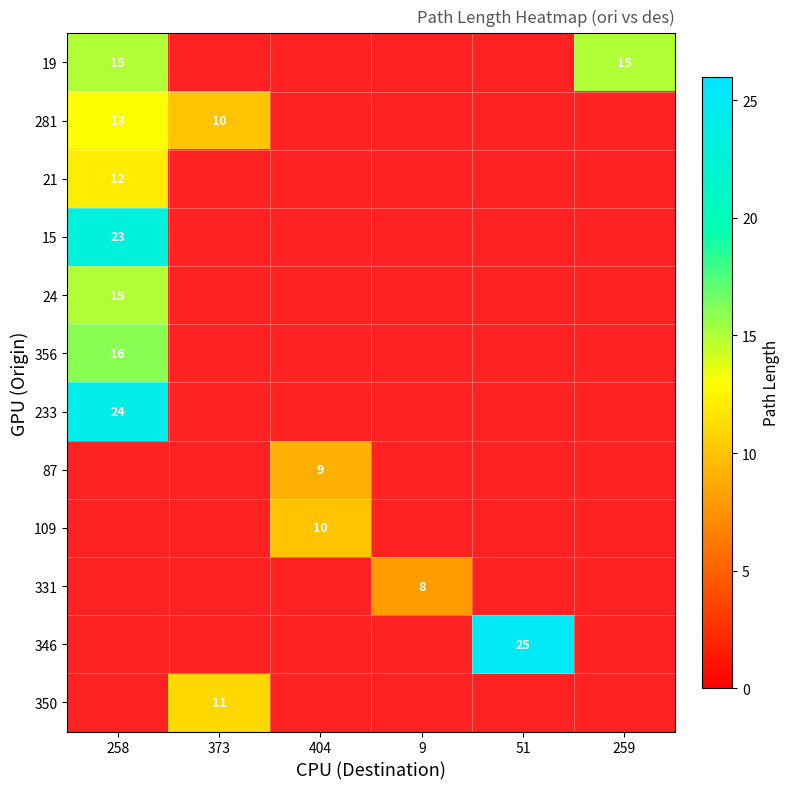

True or false: 281 has a value of 13 at 258.

True